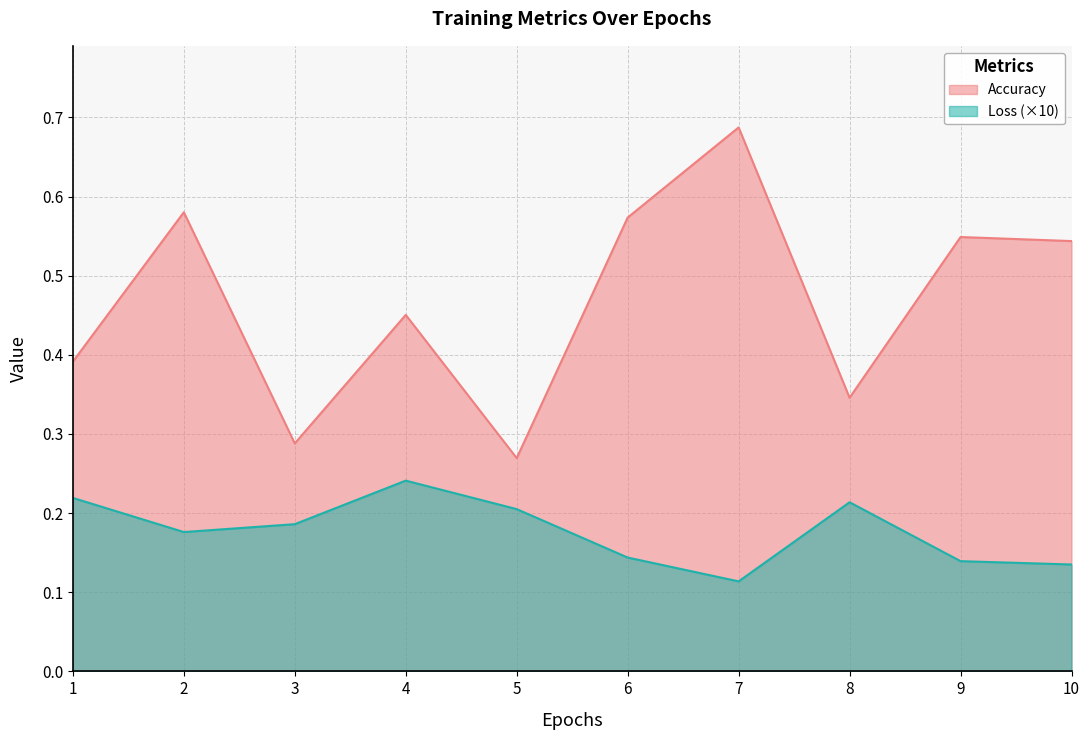

True or false: Accuracy and Loss cross at least once.

False